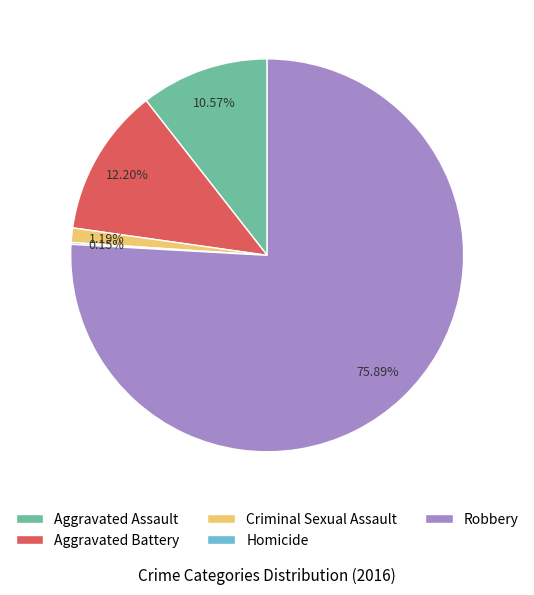

Is there any slice that represents more than half of the pie?

Yes